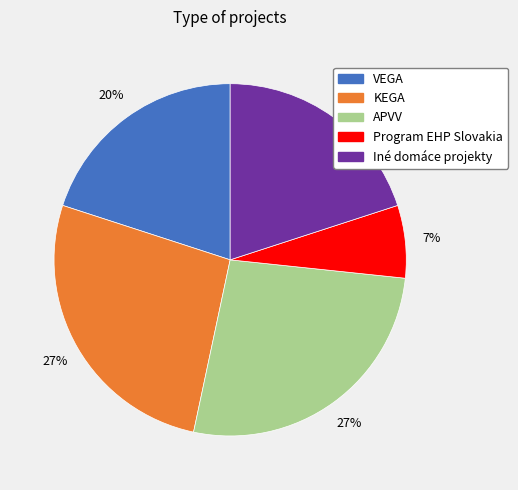

Is it true that Iné domáce projekty is 34% of the pie?

False